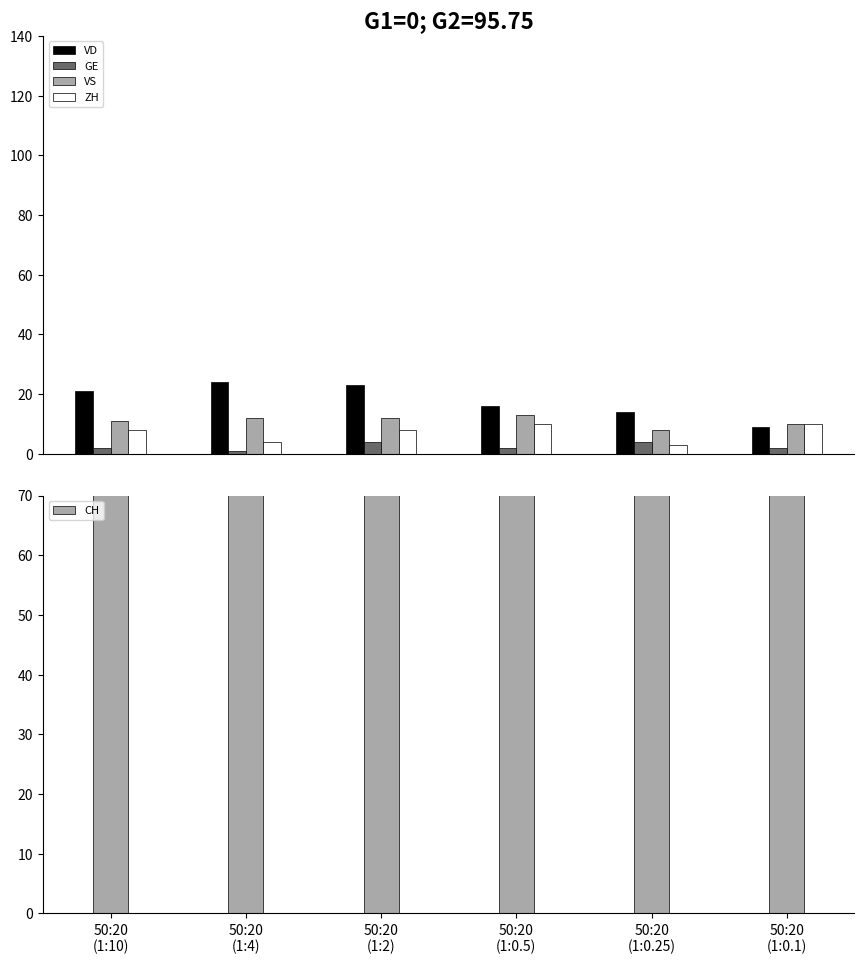

Reading left to right, what are all the values shown in this chart?

VD: 21	24	23	16	14	9
GE: 2	1	4	2	4	2
VS: 11	12	12	13	8	10
ZH: 8	4	8	10	3	10
CH: 117	97	79	79	73	73